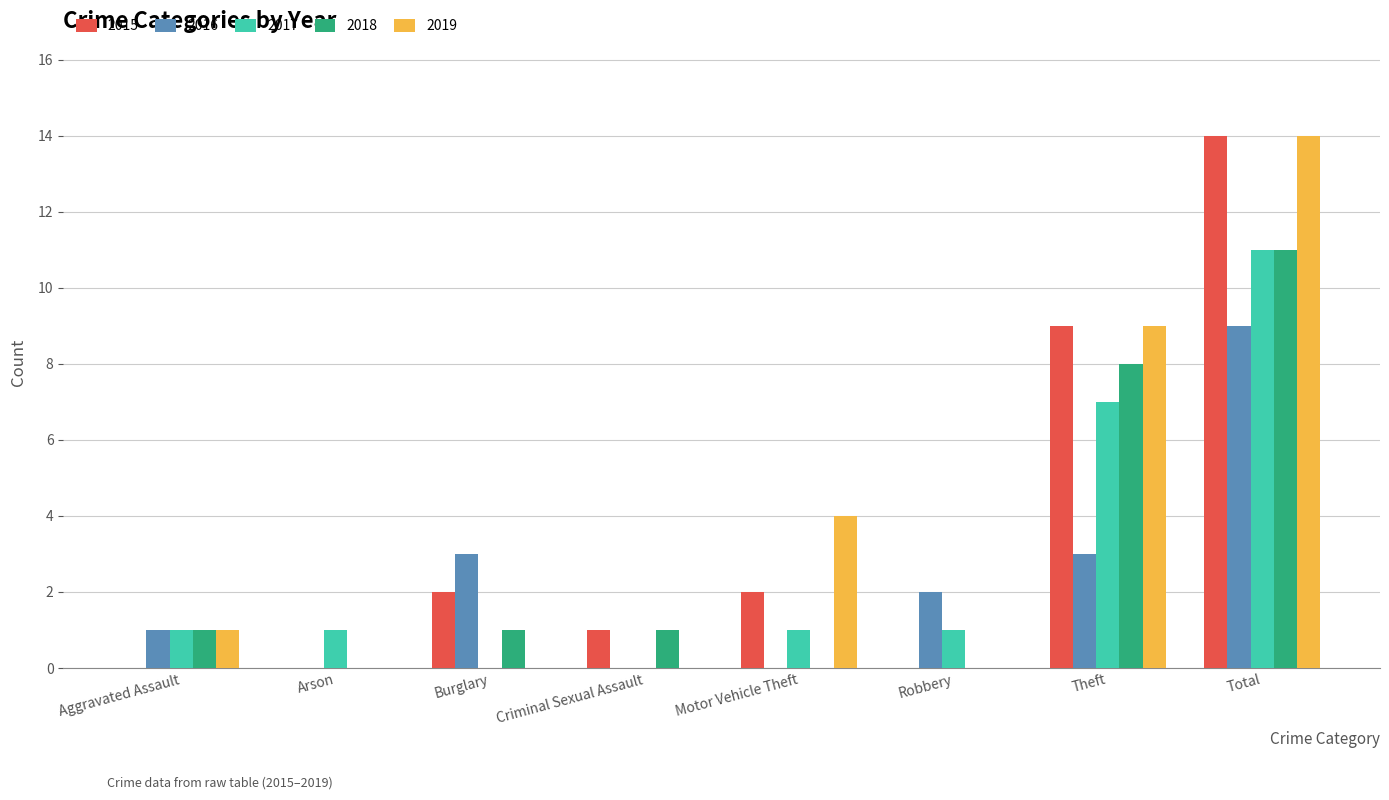

At which label does 2019 reach its peak?

Total